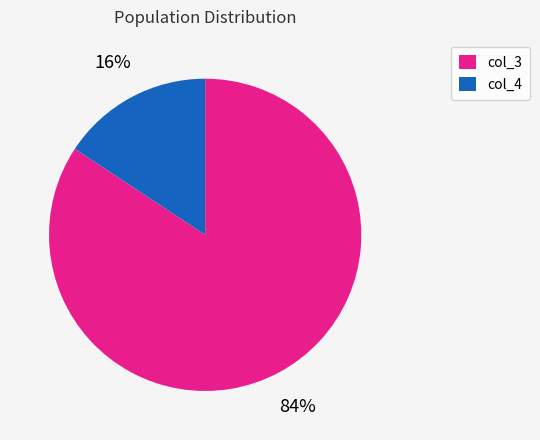

How many segments does this pie chart have?

2